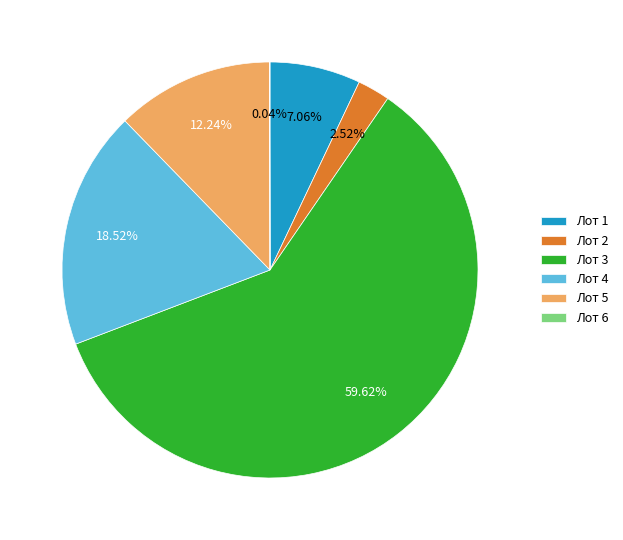

Is the sum of Лот 3 and Лот 2 greater than half?

Yes